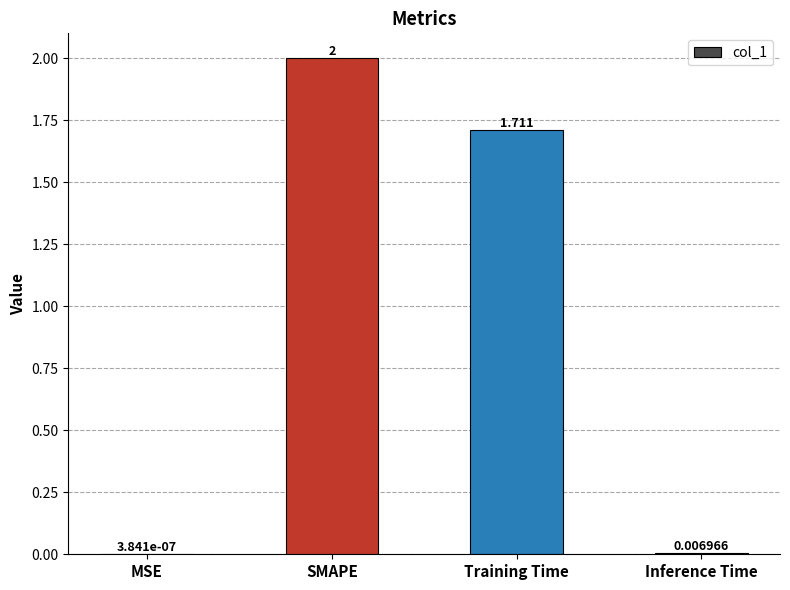

How many data points does each series have?

4